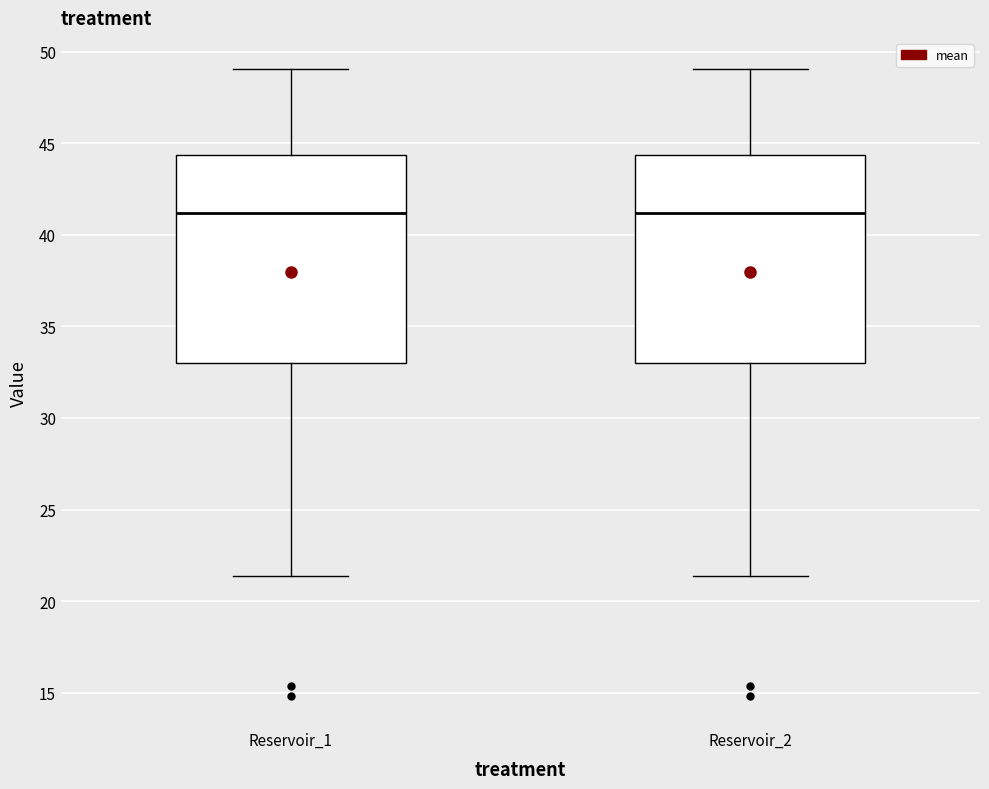

Reading left to right, transcribe this box plot: for each box, give where its median line is, the range the box spans, and where its two whiskers end, as read against the y-axis. The values are not printed on the chart, so give them approximately, as read against the axis.

Reservoir_1: median 41.0, box 33.0 to 44.5, whiskers 21.5 to 49.0
Reservoir_2: median 41.0, box 33.0 to 44.5, whiskers 21.5 to 49.0